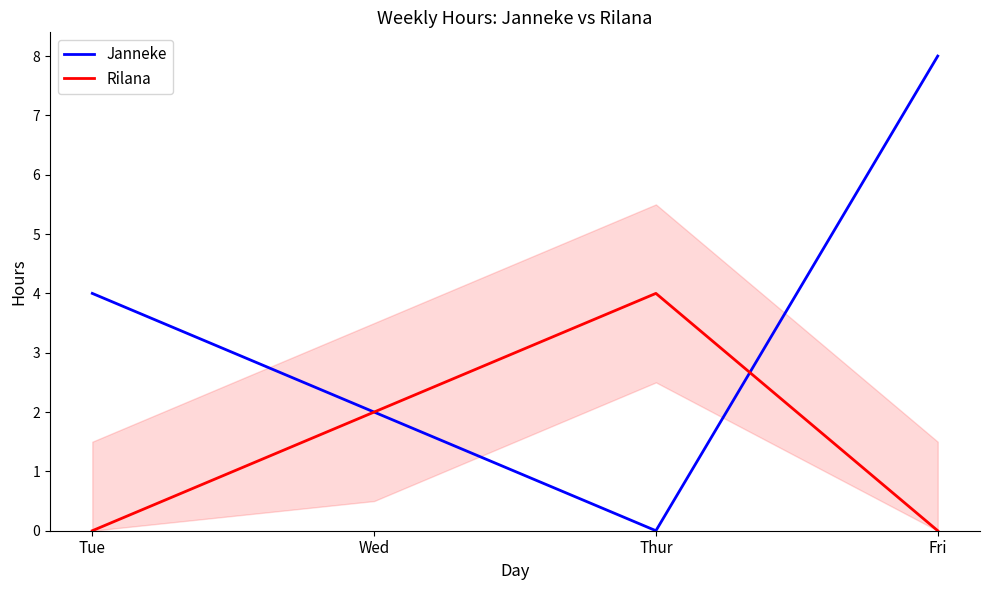

How many categories are shown in the chart?

4